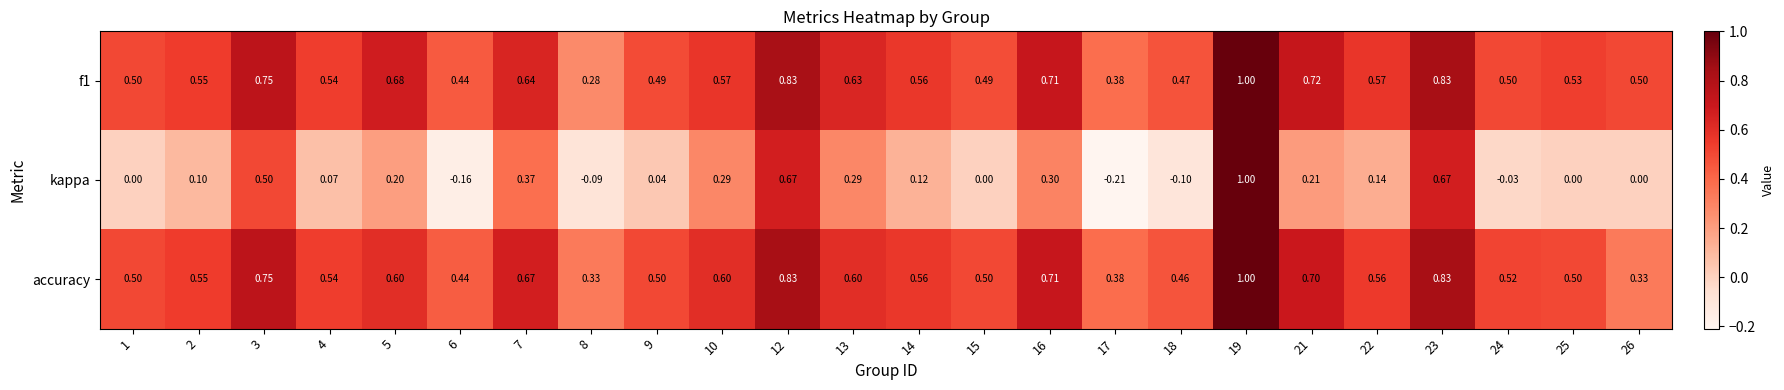

Is the value of f1 at 6 greater than the value of accuracy at 21?

No